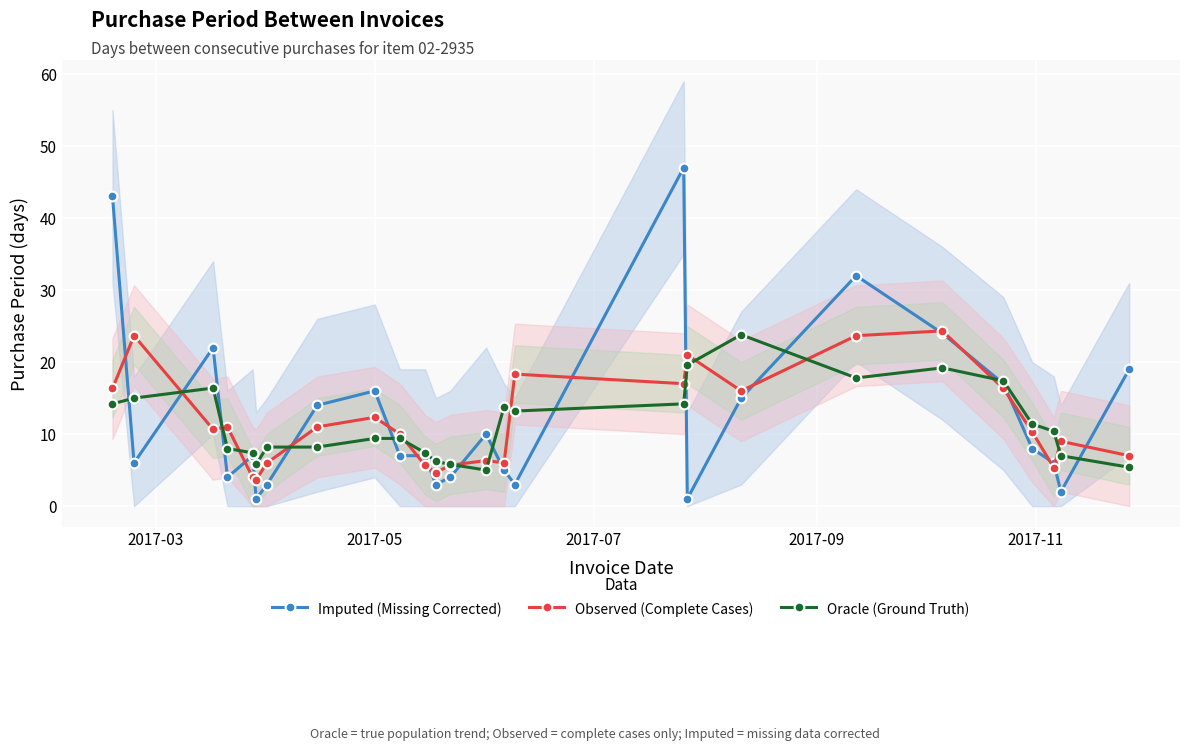

What is the value of the Observed (Complete Cases) point at the 15th from the left?

6.0